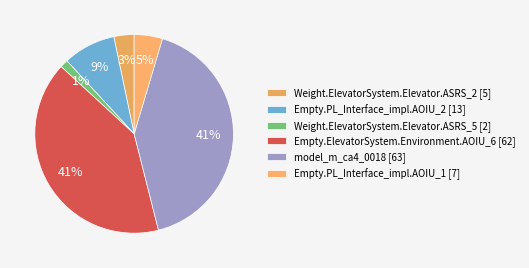

Is there any slice that represents more than half of the pie?

No